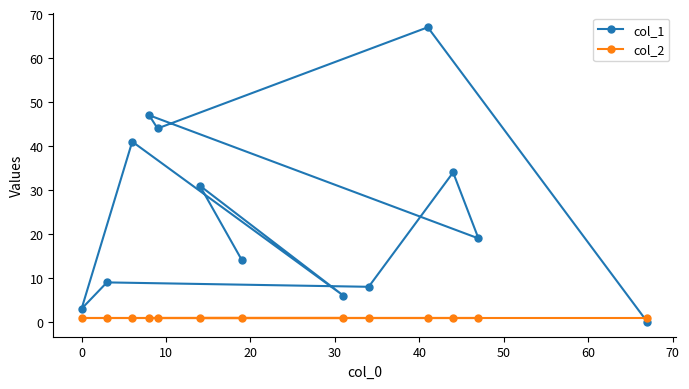

List the series in order of their overall mean, highest first.

col_1, col_2